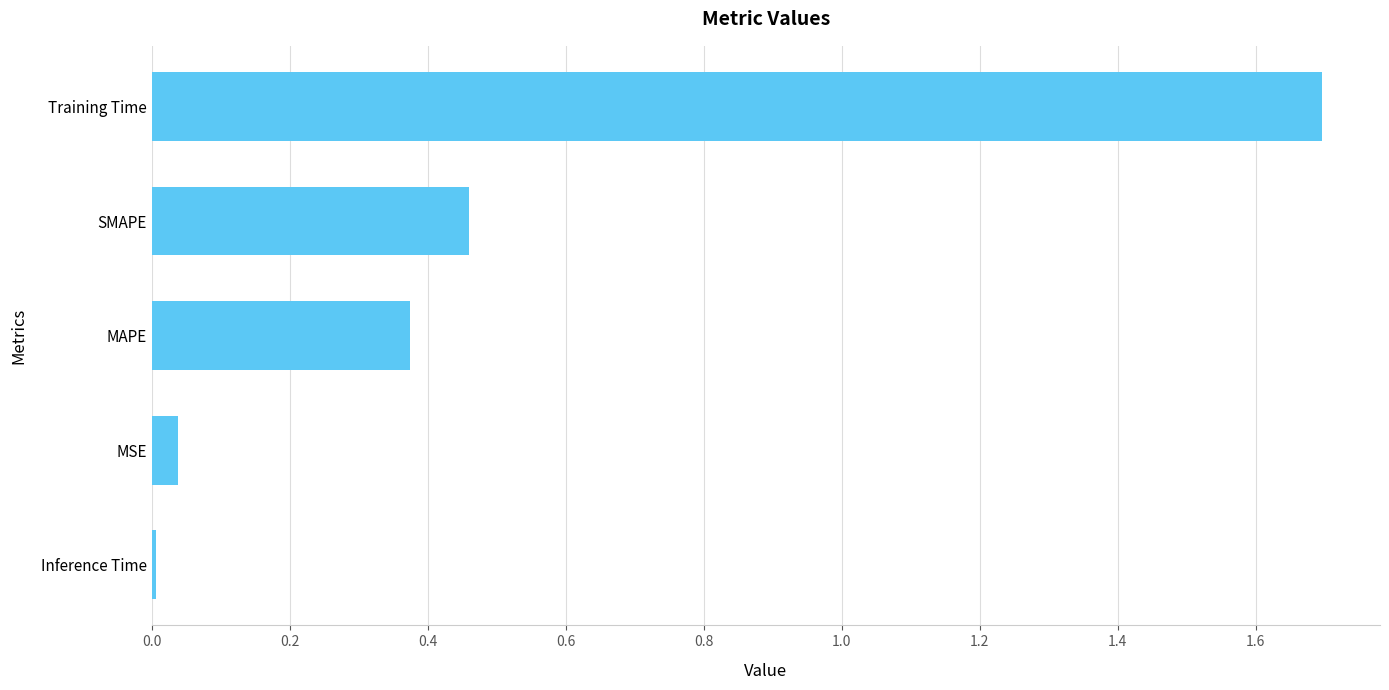

Which category has the highest value across all series?

Training Time